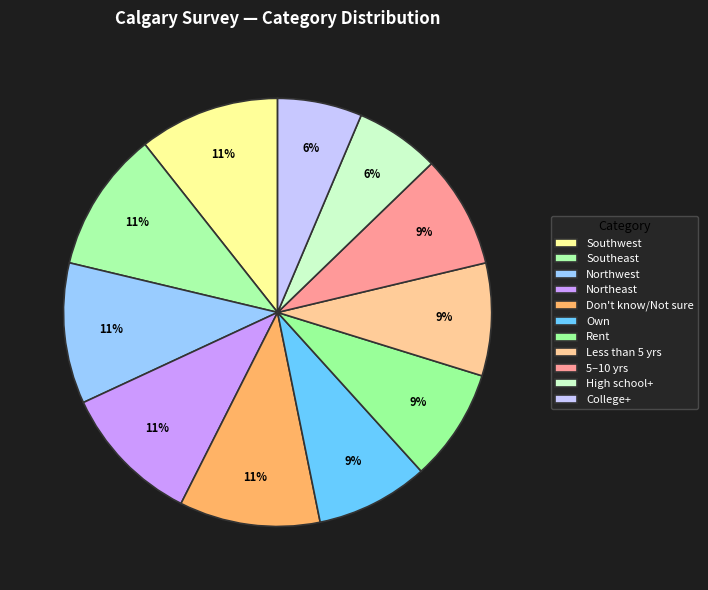

What portion of the pie excludes Southwest?

89.6%